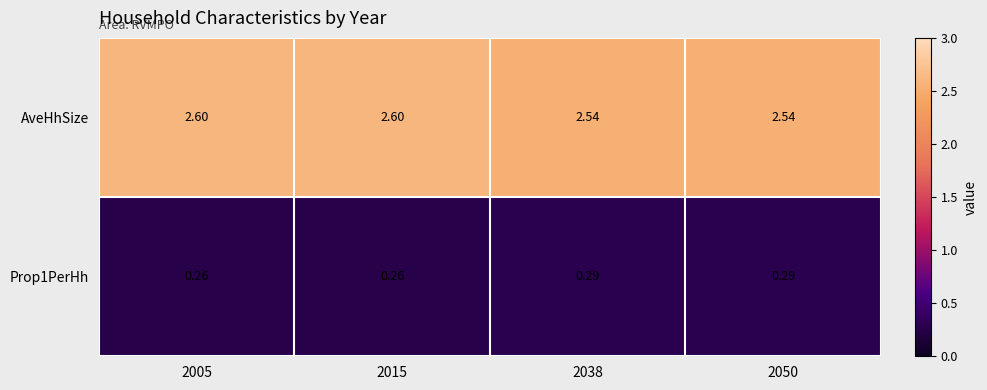

Which series has the largest range (max minus min)?

AveHhSize